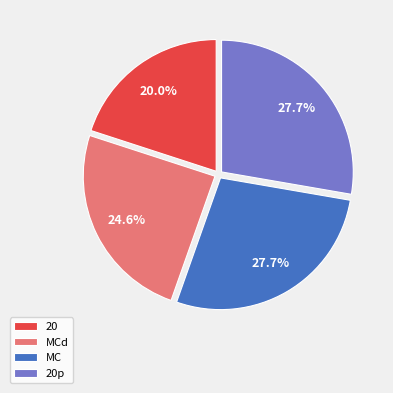

Does any single category account for the majority?

No